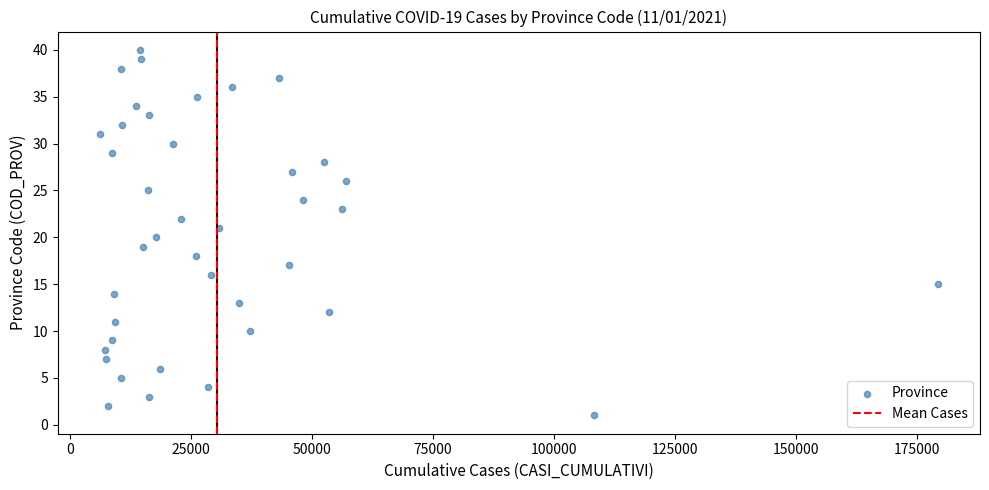

What is the range of X values (max minus min)?

173286